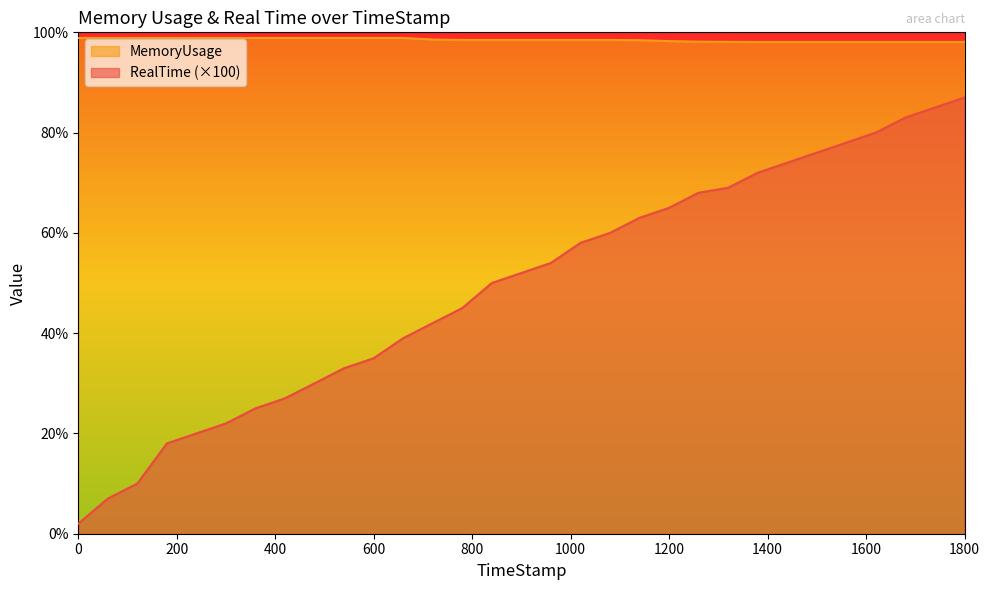

Reading left to right, list all the values displayed in this chart.

RealTime: 0=2.0	59.82=7.0	119.84=10.0	179.92=18.0	239.69=20.0	299.97=22.0	359.63=25.0	419.62=27.0	479.99=30.0	539.62=33.0	599.93=35.0	659.84=39.0	719.8=42.0	779.83=45.0	839.86=50.0	899.92=52.0	959.85=54.0	1019.79=58.0	1079.88=60.0	1139.98=63.0	1199.86=65.0	1259.64=68.0	1319.82=69.0	1379.97=72.0	1439.98=74.0	1499.97=76.0	1559.78=78.0	1619.72=80.0	1679.93=83.0	1739.85=85.0	1800=87.0
MemoryUsage: 0=98.9	59.82=98.9	119.84=98.9	179.92=98.9	239.69=98.9	299.97=98.9	359.63=98.9	419.62=98.9	479.99=98.9	539.62=98.9	599.93=98.9	659.84=98.9	719.8=98.6	779.83=98.5	839.86=98.5	899.92=98.5	959.85=98.5	1019.79=98.5	1079.88=98.5	1139.98=98.4	1199.86=98.2	1259.64=98.1	1319.82=98.1	1379.97=98.1	1439.98=98.1	1499.97=98.1	1559.78=98.1	1619.72=98.1	1679.93=98.1	1739.85=98.1	1800=98.1